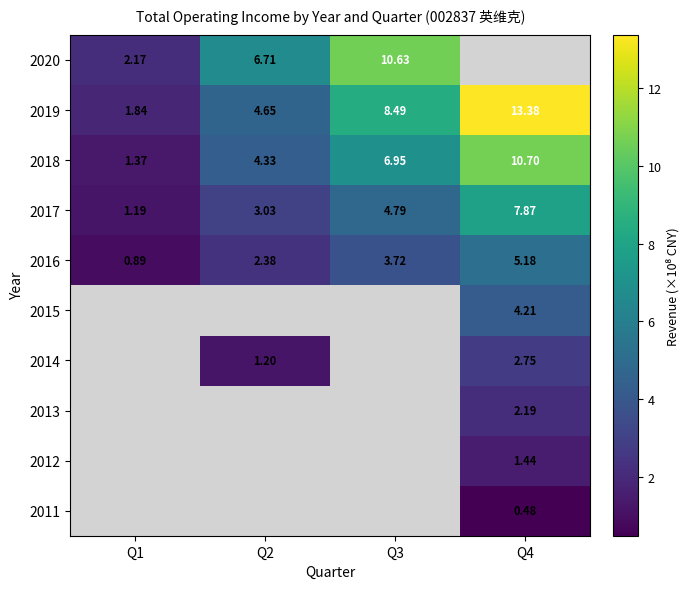

What is the average value of the 2016 series?

3.0